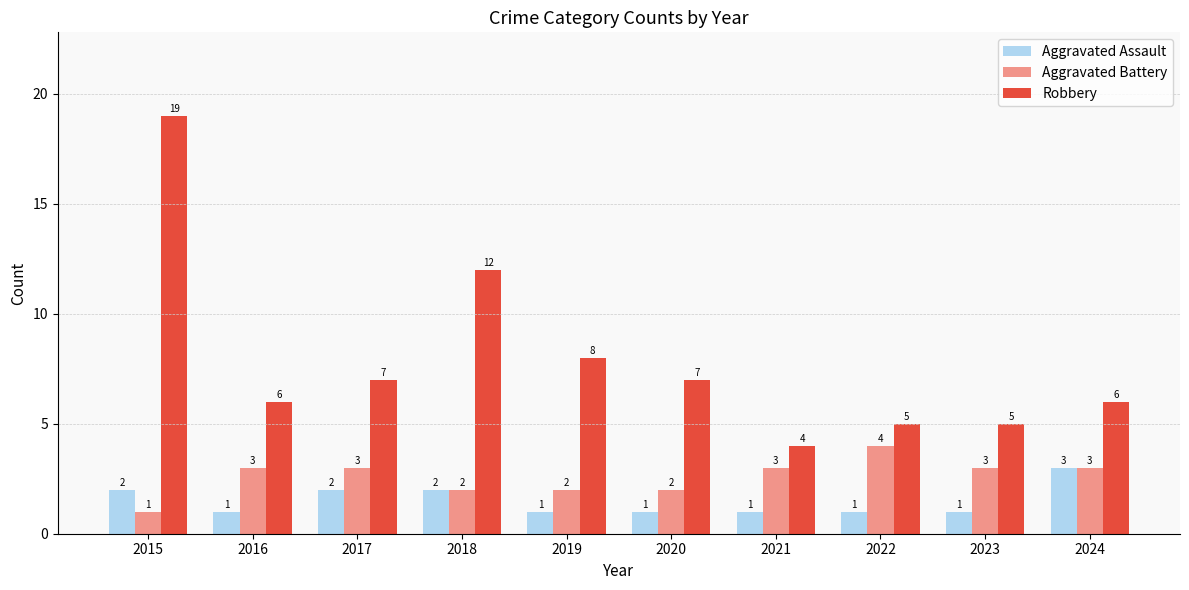

How many categories are shown in the chart?

10